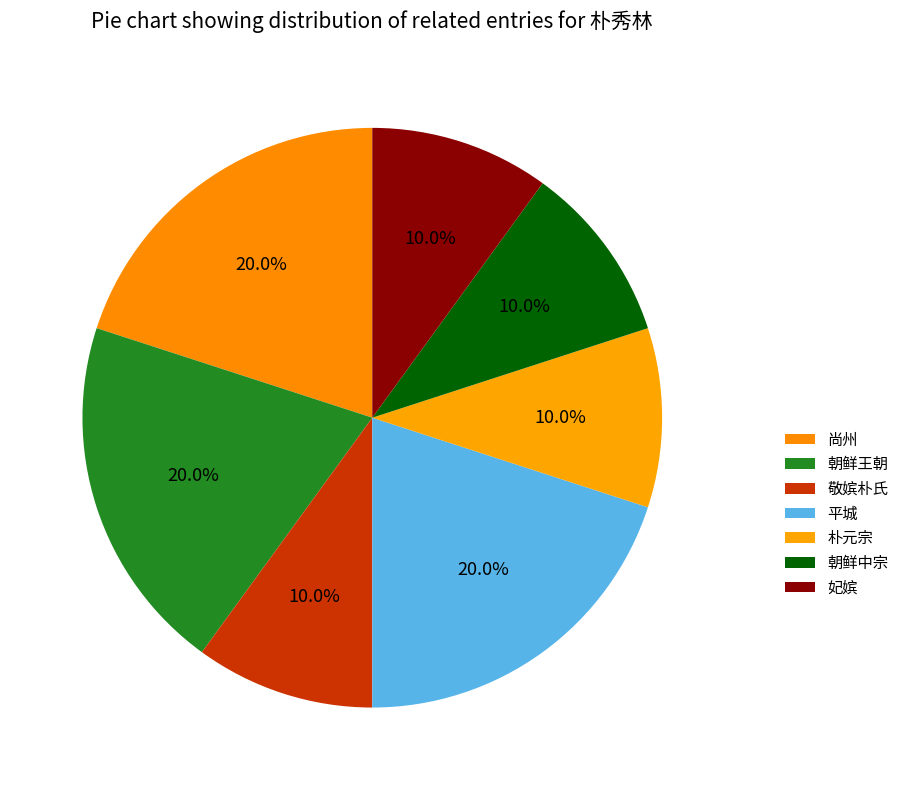

How many segments does this pie chart have?

7